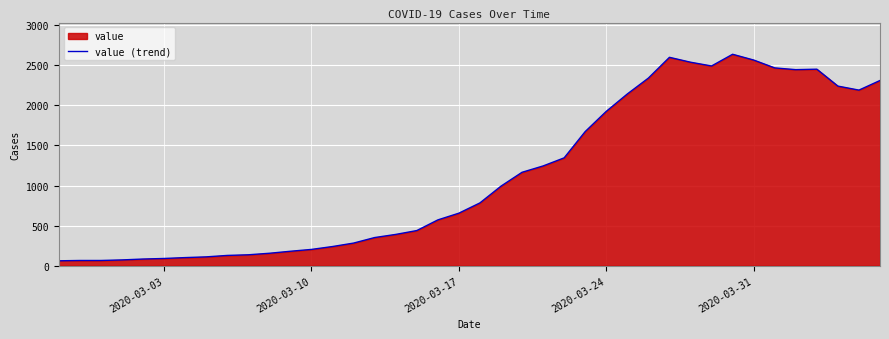

What is the maximum value shown in the chart?

2637